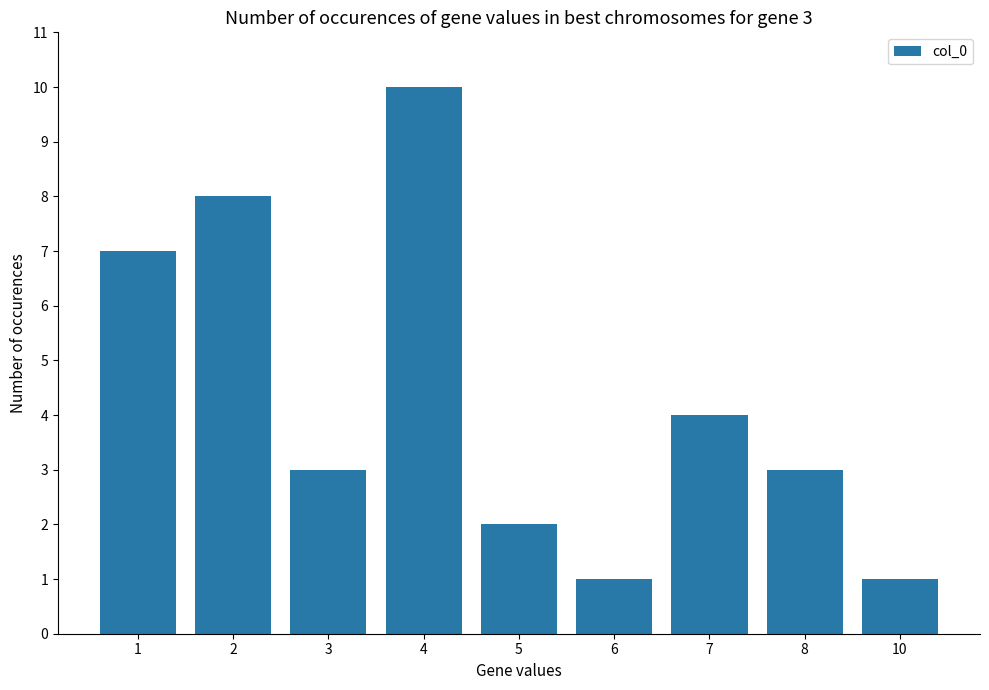

What is the value of the 2nd bar from the left?

8